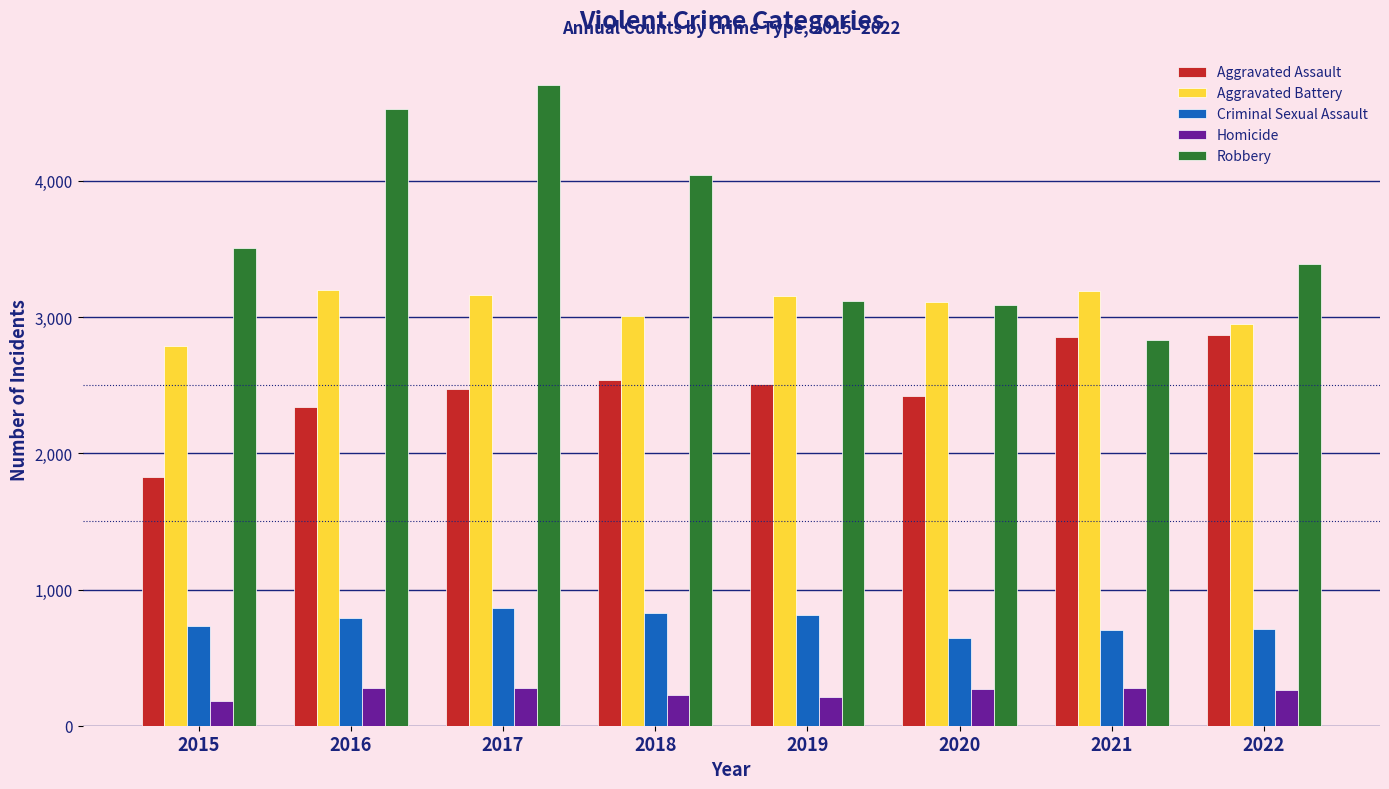

What are all the series names shown in the legend?

Aggravated Assault, Aggravated Battery, Criminal Sexual Assault, Homicide, Robbery